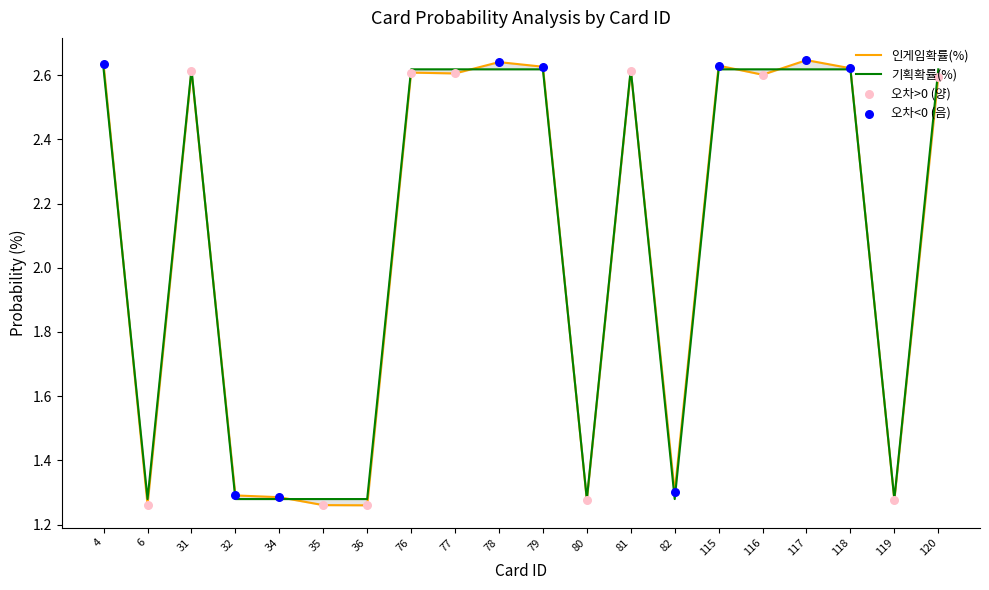

Which series has the largest total across all categories?

기획확률(%)